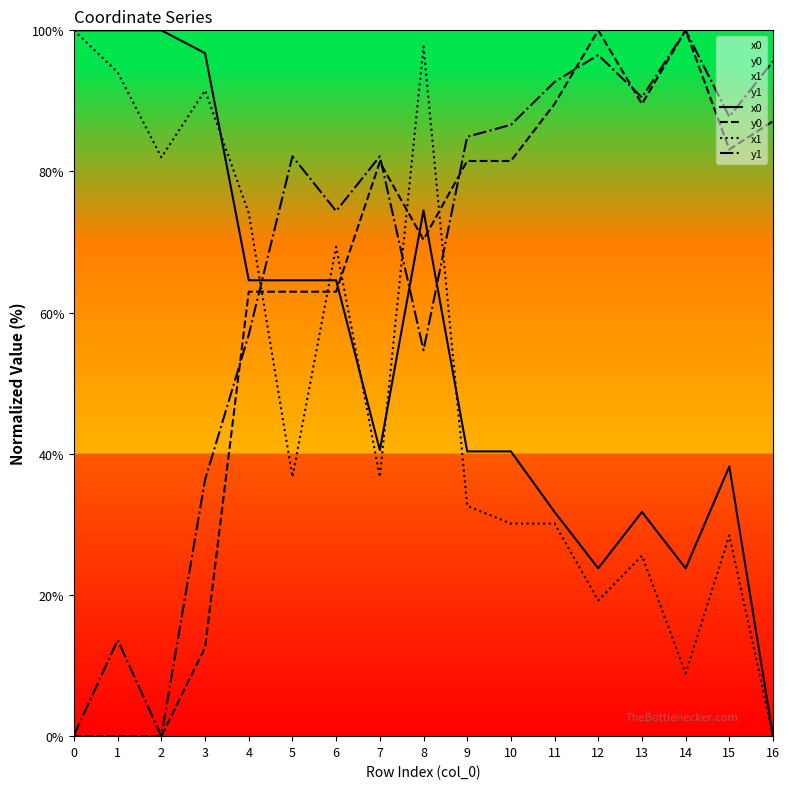

The y1 series shows 82.2 at 5. True or false?

True